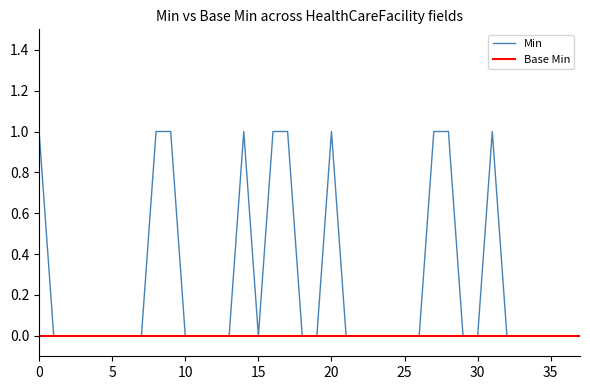

Which series has the largest range (max minus min)?

Min